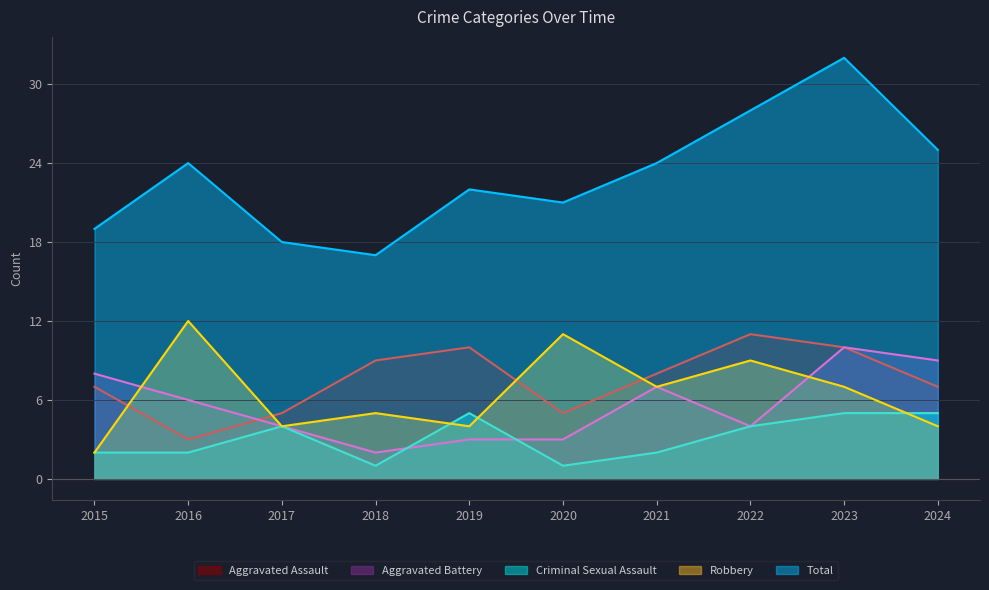

At which category does Aggravated Assault reach its first local peak?

2019